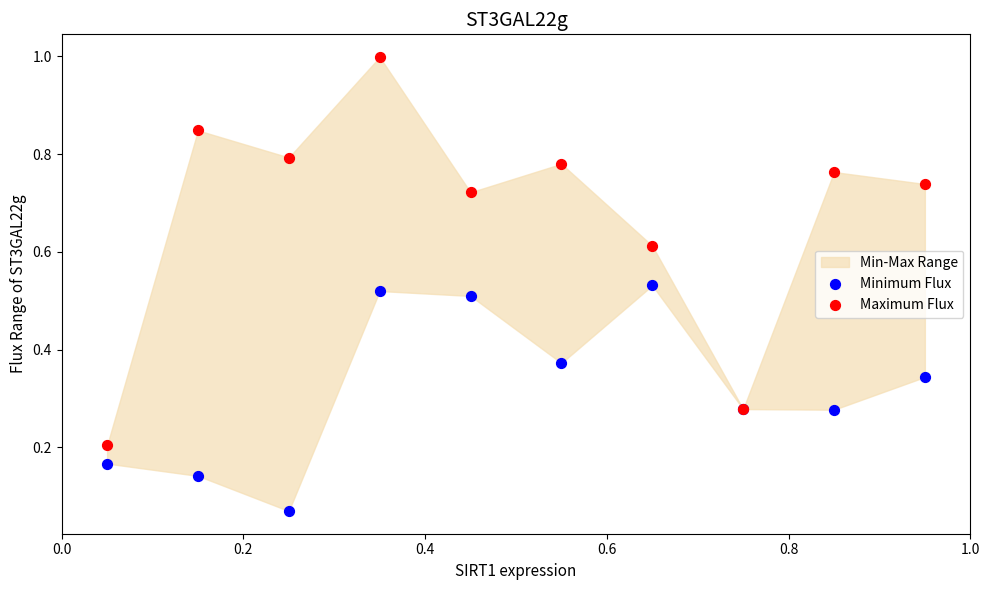

Which series contains the lowest Y value?

Minimum Flux